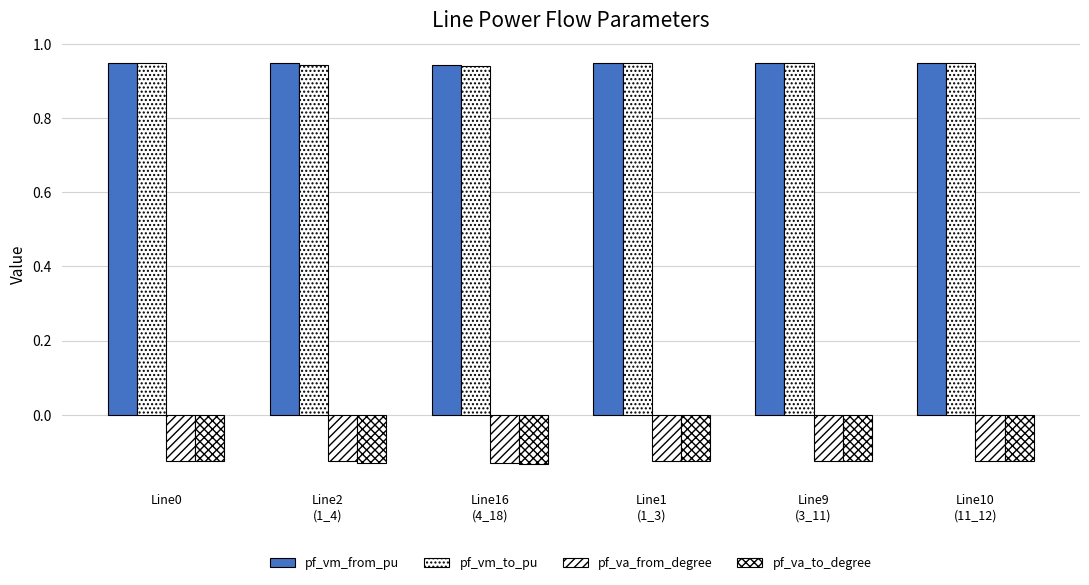

How many bars are there in total?

24